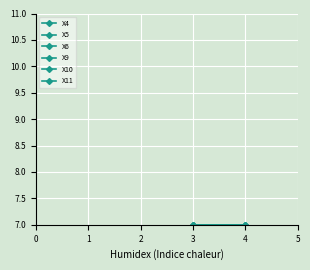

What is the difference between the X5 values at 5 and 2?

1